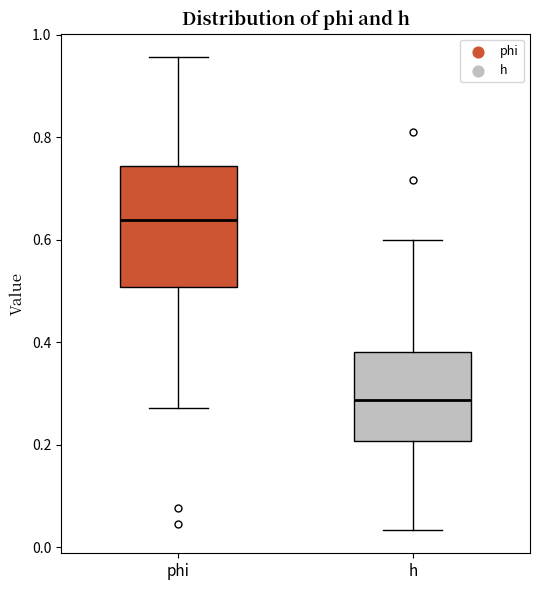

Reading left to right, read every box against the y-axis: the position of its median line, the range the box covers, and the ends of its whiskers. The values are not printed on the chart, so give them approximately, as read against the axis.

phi: median 0.64, box 0.50 to 0.74, whiskers 0.28 to 0.96
h: median 0.28, box 0.20 to 0.38, whiskers 0.04 to 0.60